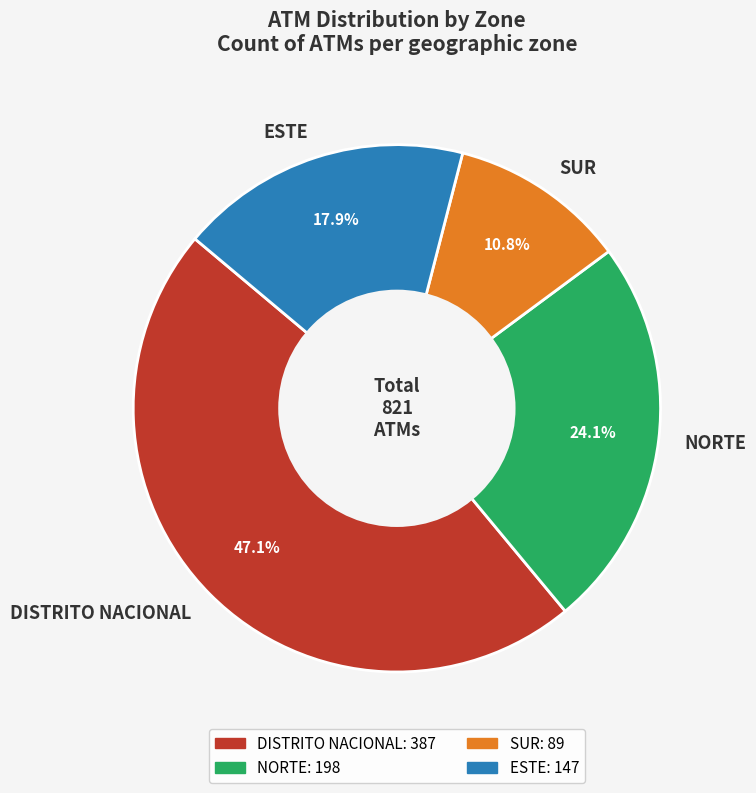

What is the smallest slice in the pie chart?

SUR